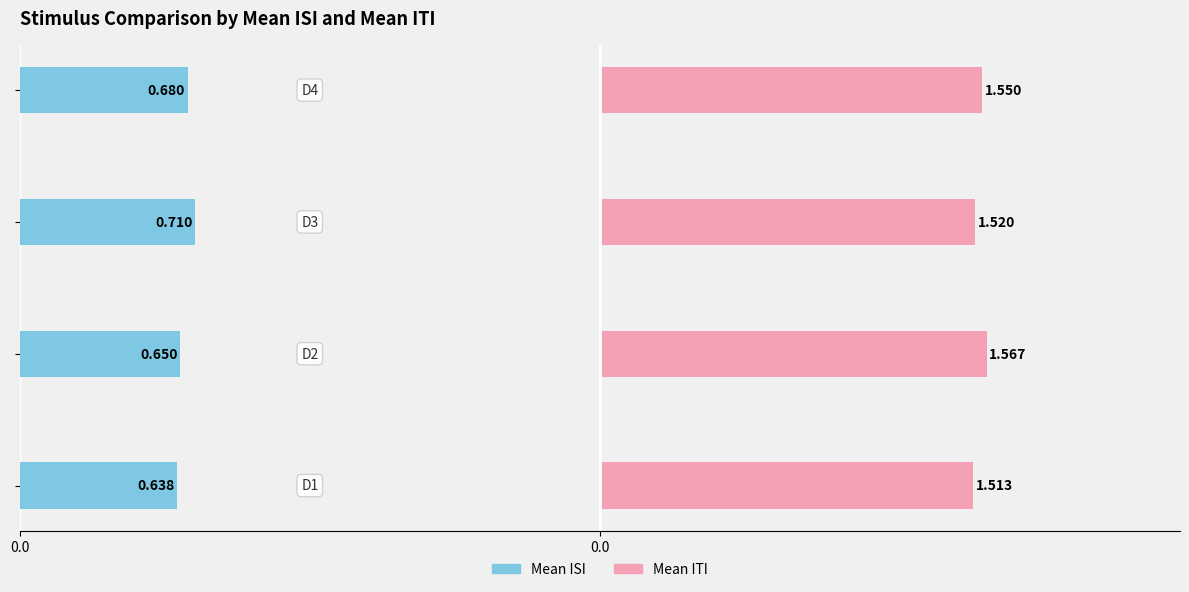

Reading left to right, extract all data points from this chart.

Mean ISI: 0.6	0.7	0.7	0.7
Mean ITI: 1.5	1.6	1.5	1.6